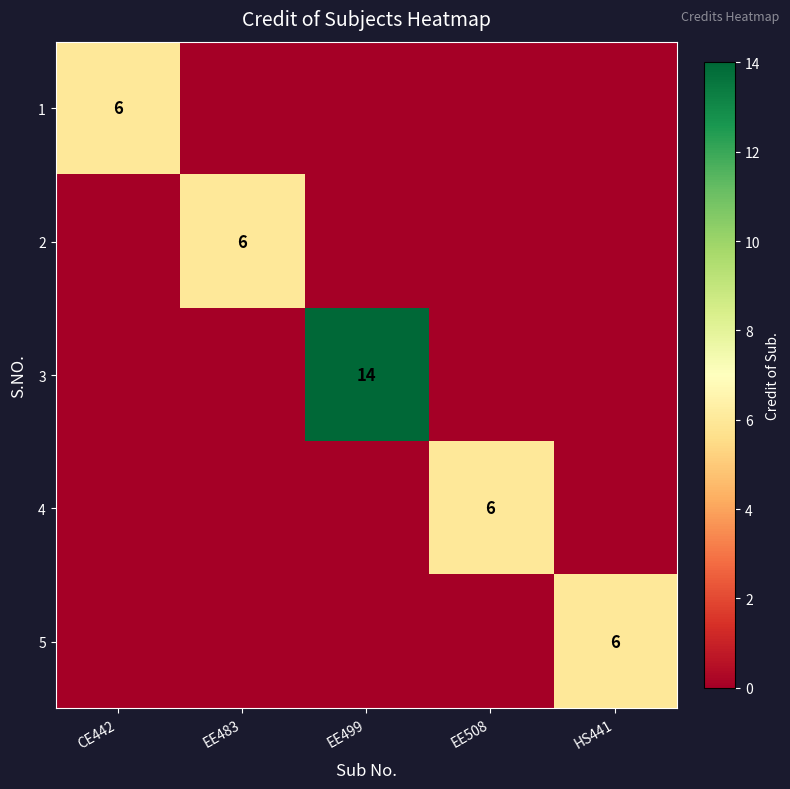

At which category is the sum across all series the highest?

EE499